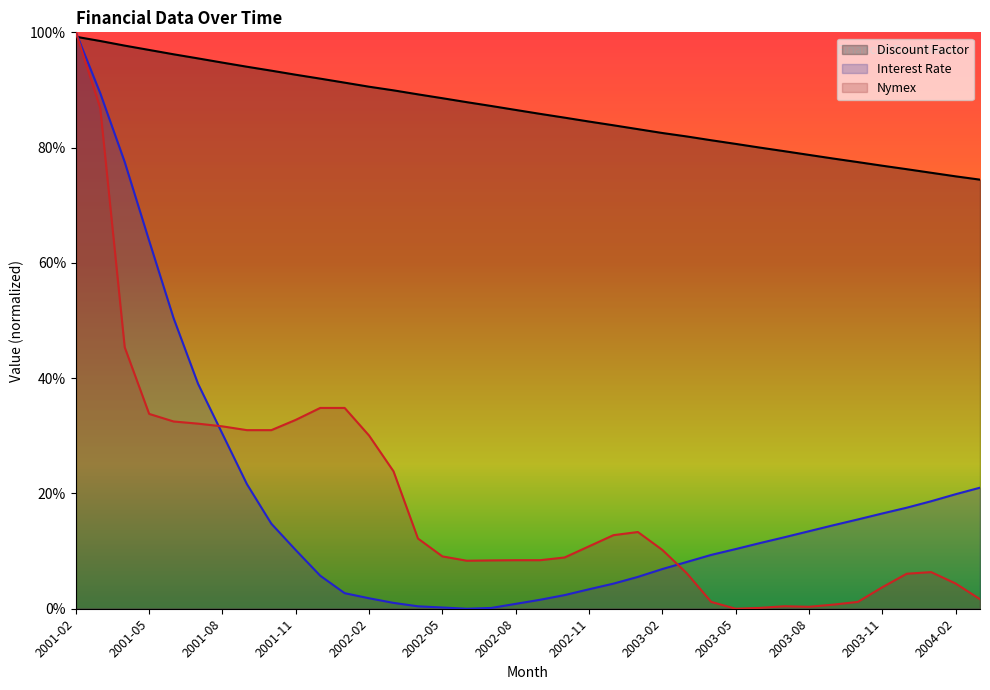

True or false: Discount Factor has a value of 99.2 at 2001-02.

True